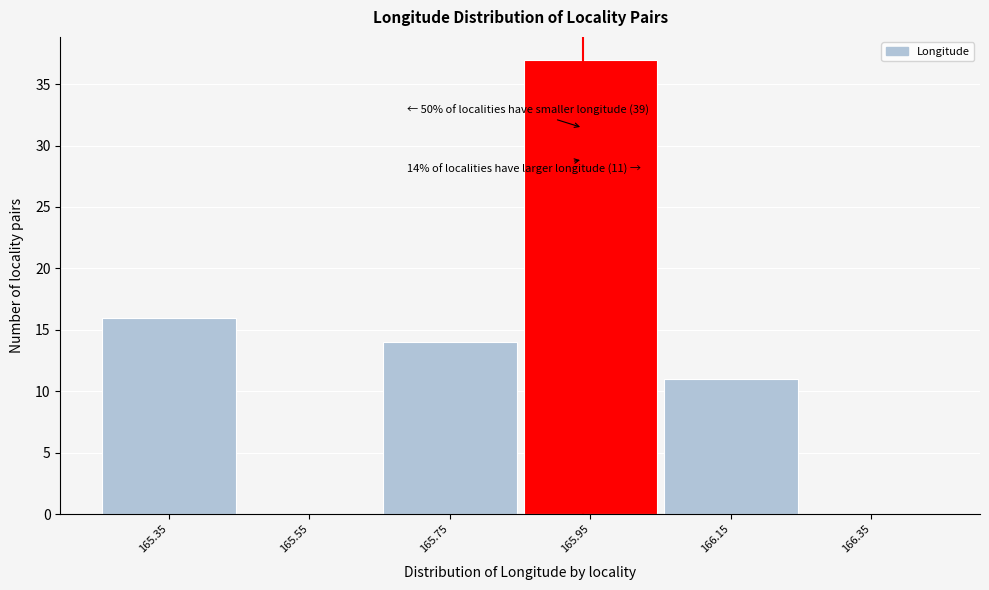

Reading right to left, list all the values displayed in this chart.

166.35=0	166.15=11	165.95=37	165.75=14	165.55=0	165.35=16